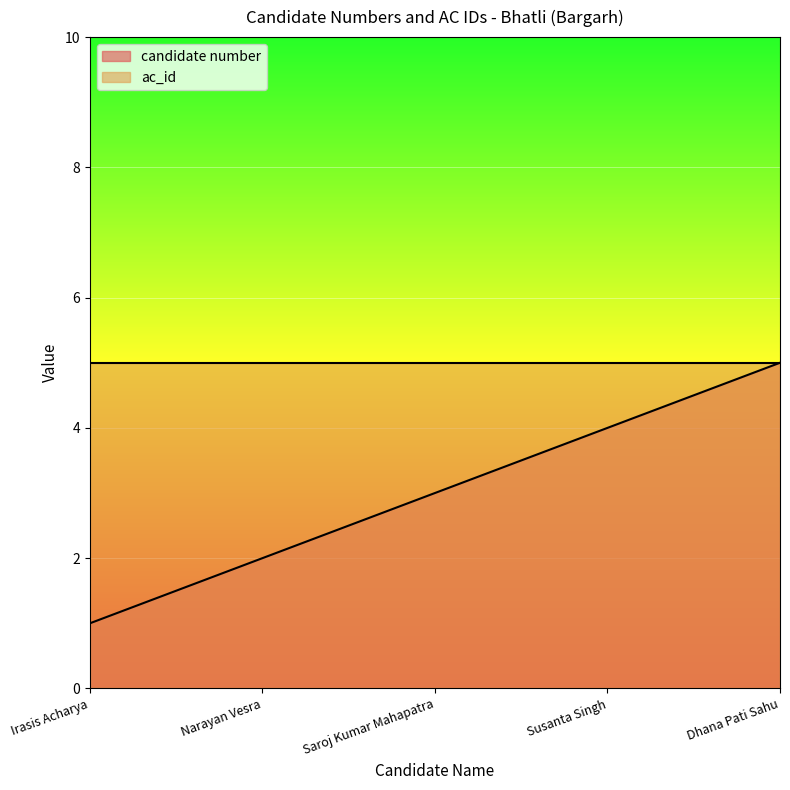

What is the change in value from Narayan Vesra to Saroj Kumar Mahapatra?

+1